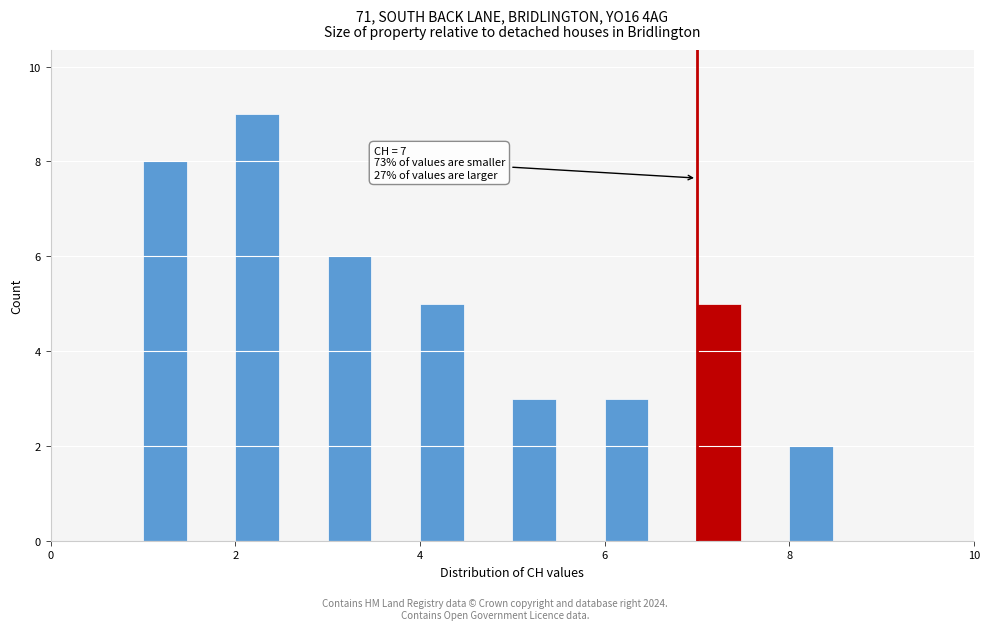

Around what value on the x-axis is the tallest bar? Give the approximate position of its centre, as read against the axis.

2.2